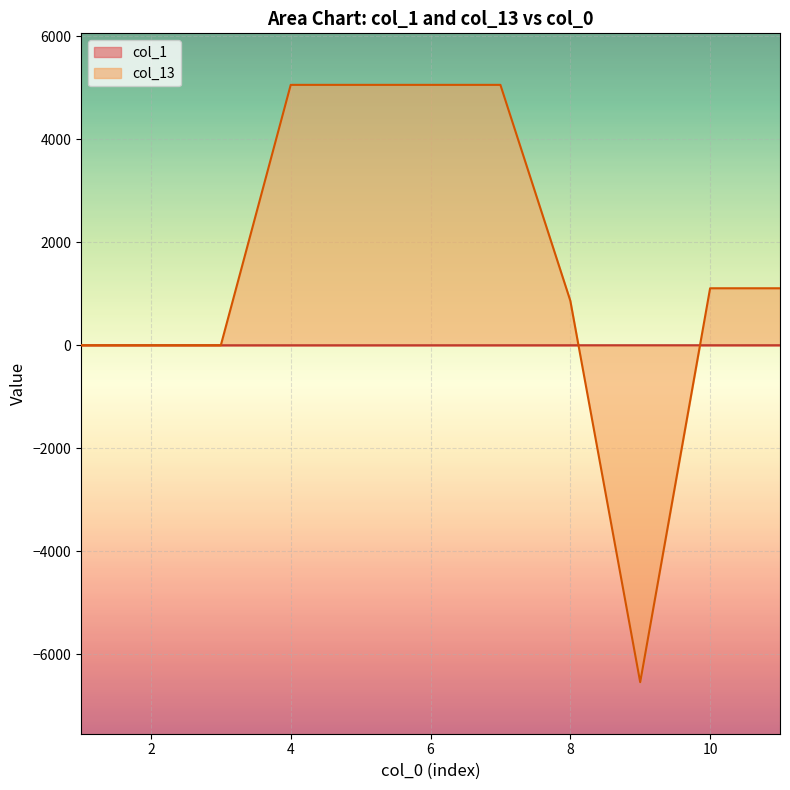

Where is col_1 nearest to the value 0?

1